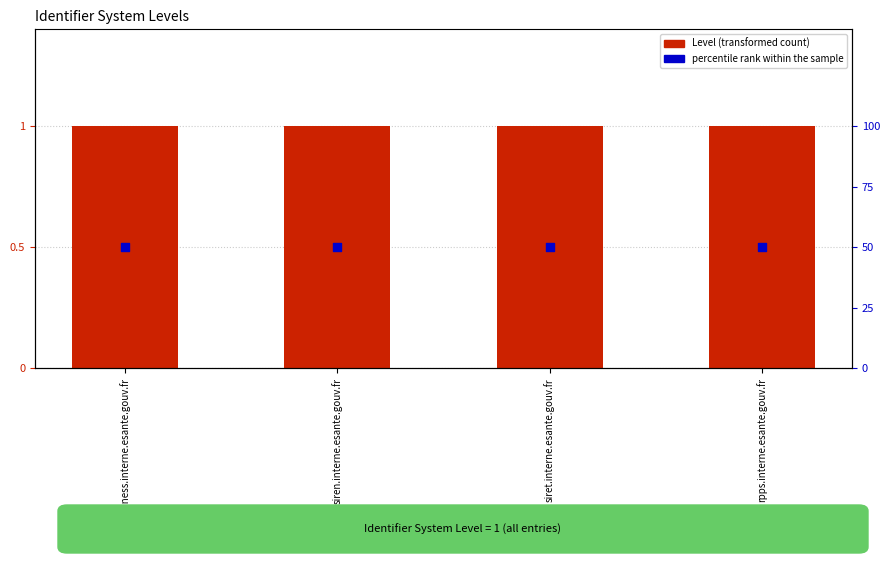

At how many categories does at least one series exceed 0?

4